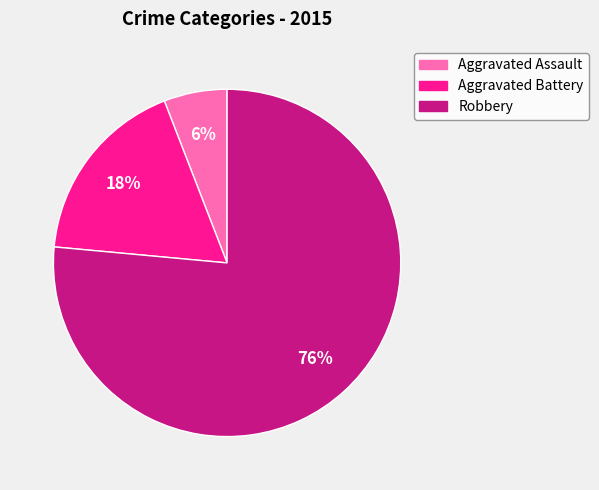

To the nearest percent, what portion does Robbery represent?

76%